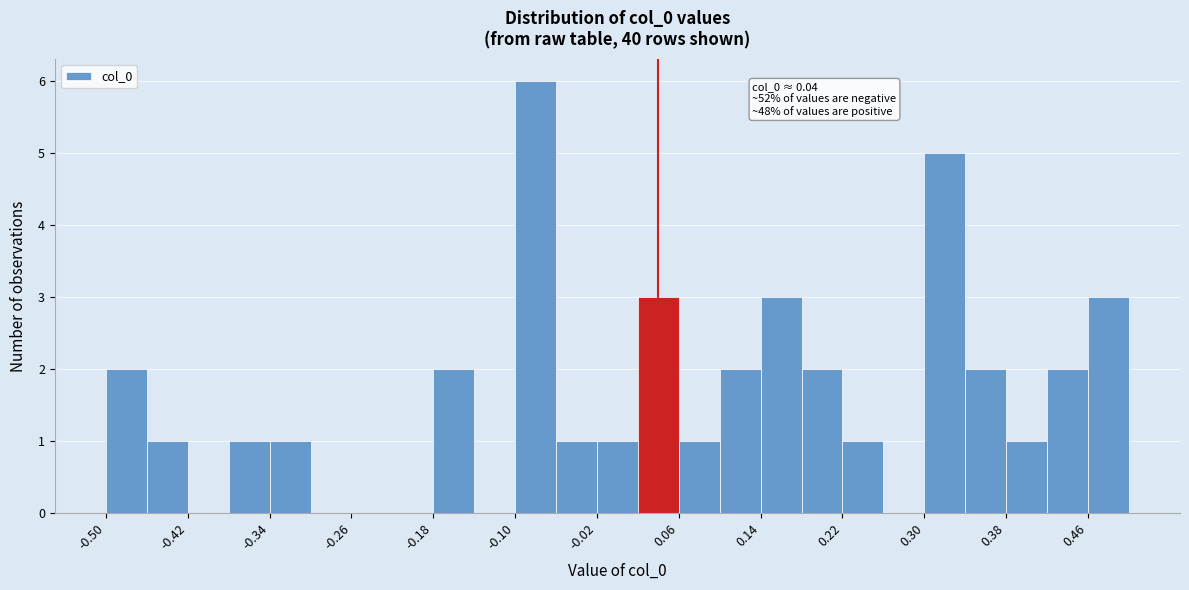

Over which range of the x-axis is the bar tallest?

-0.10 to -0.06